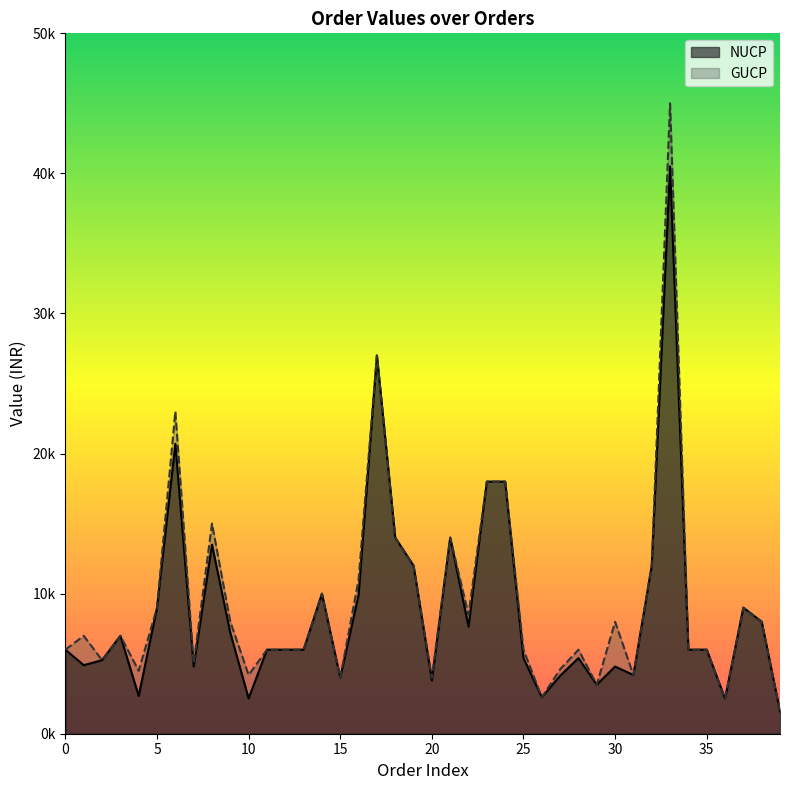

Reading left to right, what are all the values shown in this chart?

NUCP: 5999	4893	5250	6990	2694	8999	20699	4799	13499	7199	2514	5999	5999	6000	9999	3999	9899	27000	13999	11999	3799	13999	7650	17999	17999	5399	2599	4139	5399	3499	4794	4190	11999	40499	6000	5999	2499	8999	8000	1590
GUCP: 5999	6990	5250	6990	4490	8999	22999	4999	14999	7999	4190	5999	5999	6000	9999	3999	10999	27000	13999	11999	3999	13999	8500	17999	17999	5999	2599	4599	5999	3499	7990	4190	11999	44999	6000	5999	2499	8999	8000	1590